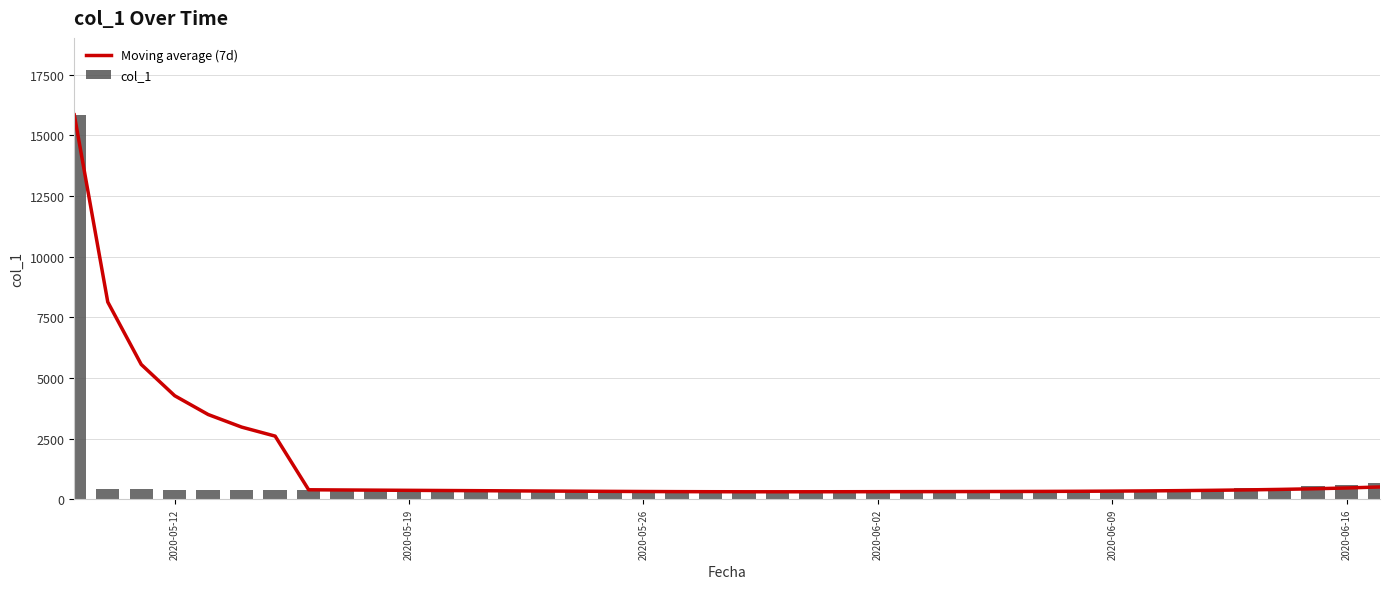

What is the difference between the maximum and minimum values in the col_1 series?

15539.5